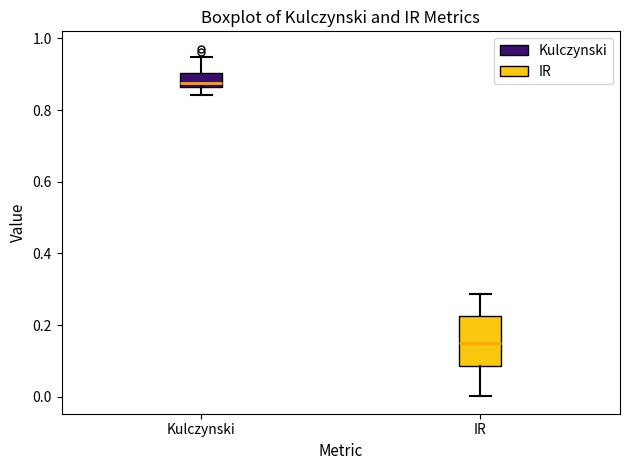

Where does the median line of the box for IR sit on the y-axis? The values are not printed on the chart, so give them approximately, as read against the axis.

0.16